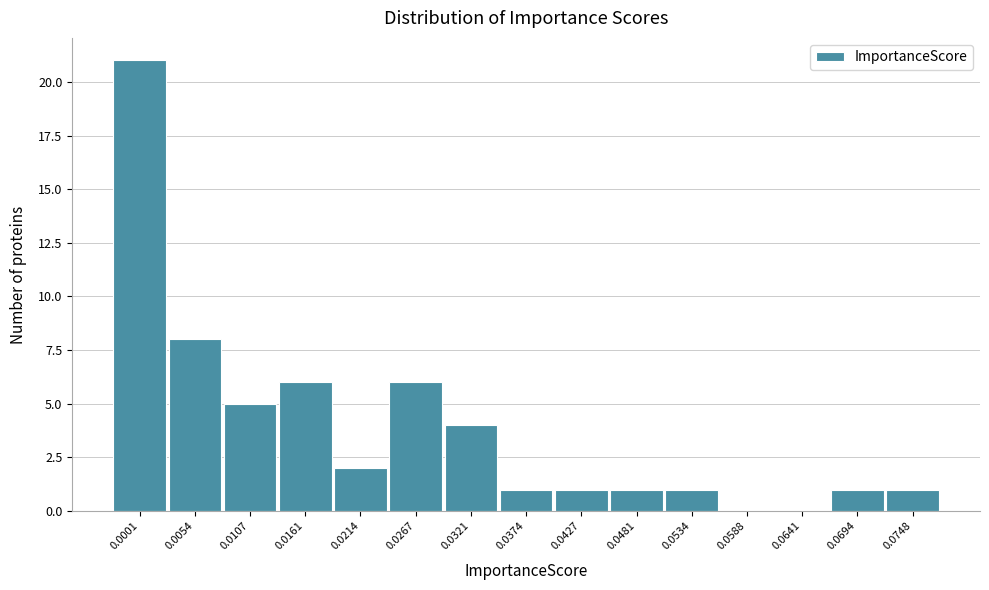

Reading left to right, what are all the values shown in this chart?

0.0001=21	0.0054=8	0.0107=5	0.0161=6	0.0214=2	0.0267=6	0.0321=4	0.0374=1	0.0427=1	0.0481=1	0.0534=1	0.0588=0	0.0641=0	0.0694=1	0.0748=1